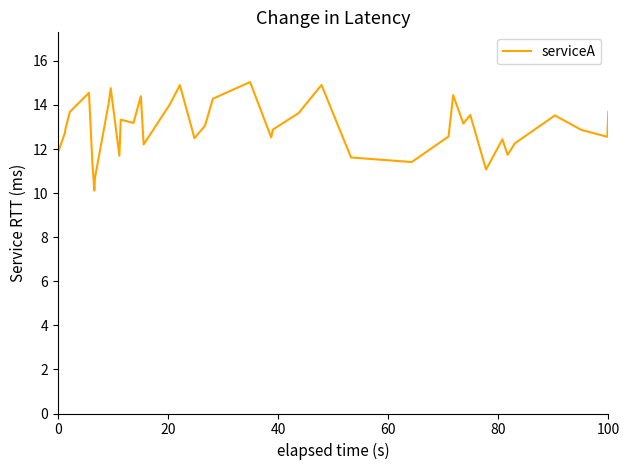

True or false: there are more than 0 points higher than both neighbors.

True